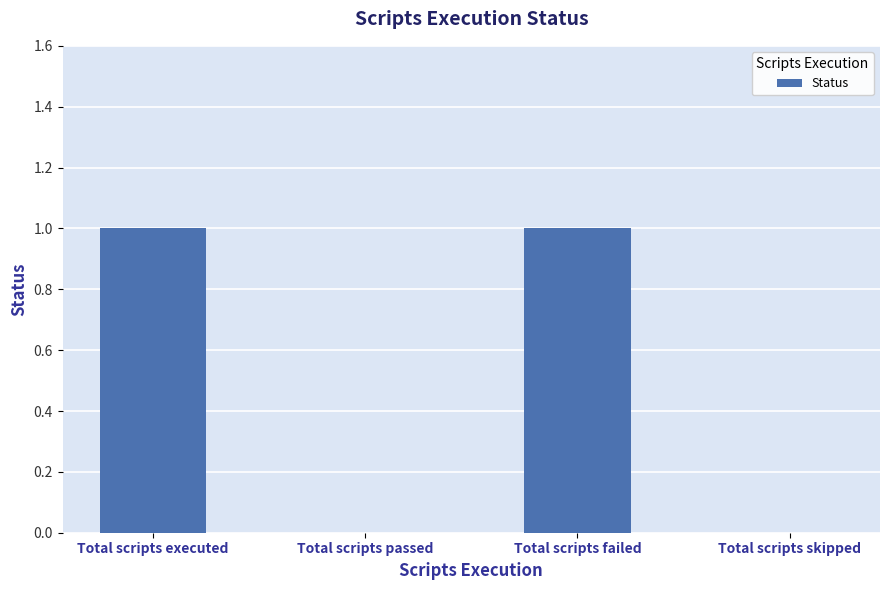

The chart shows a value of 2 at Total scripts failed. True or false?

False